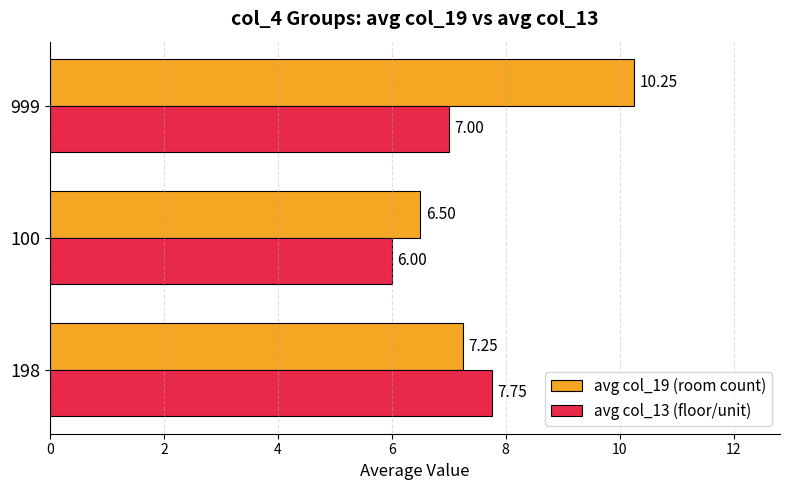

What is the lowest value of the avg col_19 (room count) series?

6.5